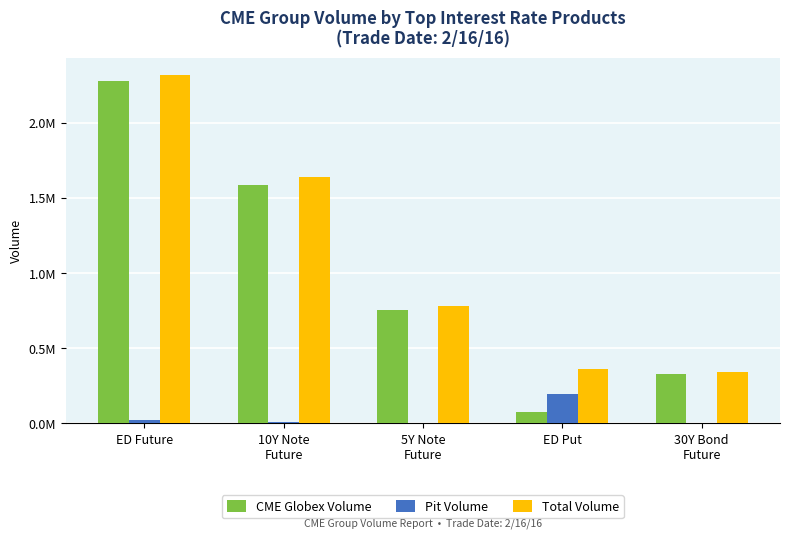

What is the average value of the CME Globex Volume series?

1001497